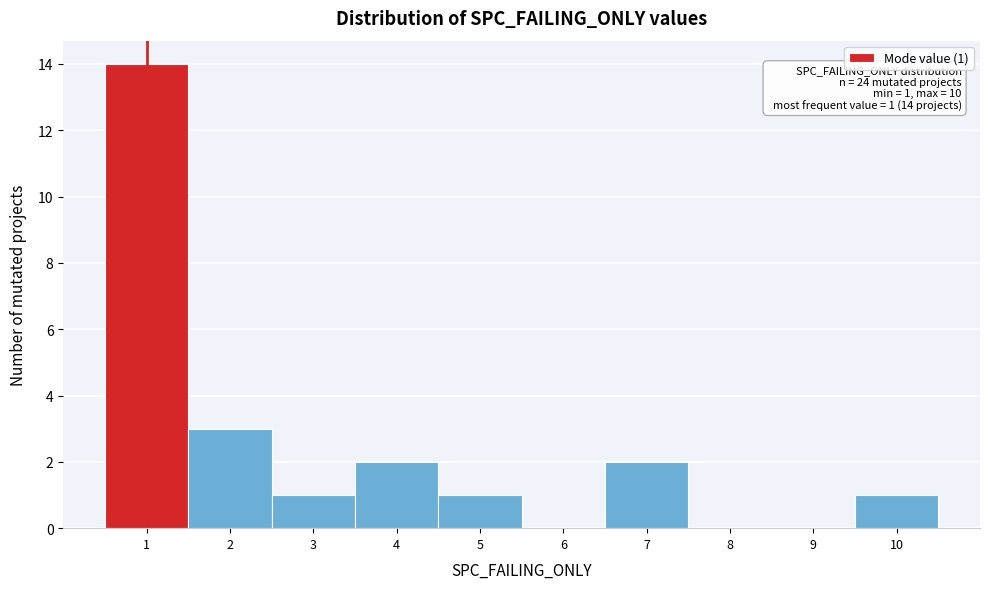

Which range on the x-axis has the tallest bar?

0.5 to 1.5